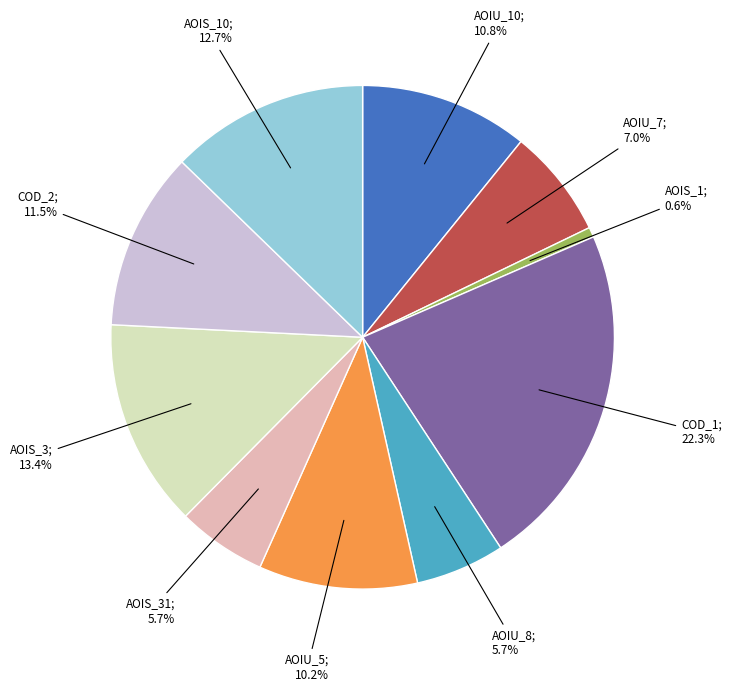

How many slices are in this pie chart?

10